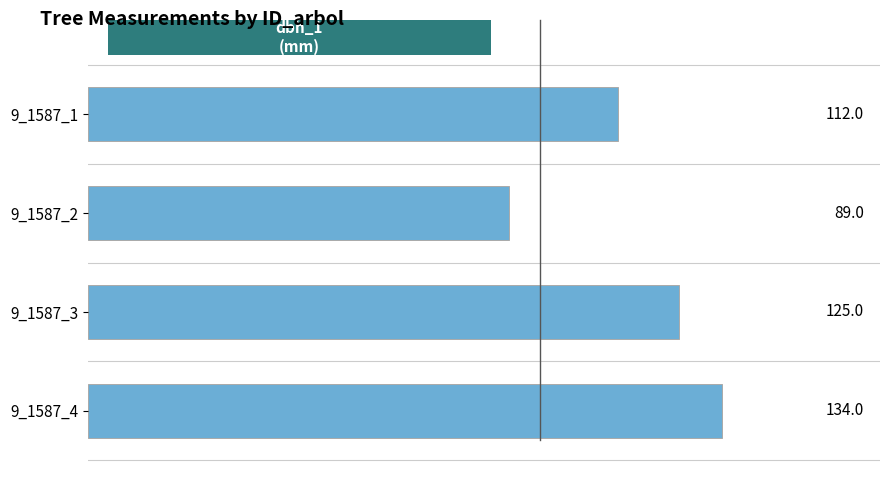

What is the value of the 2nd bar from the top?

89